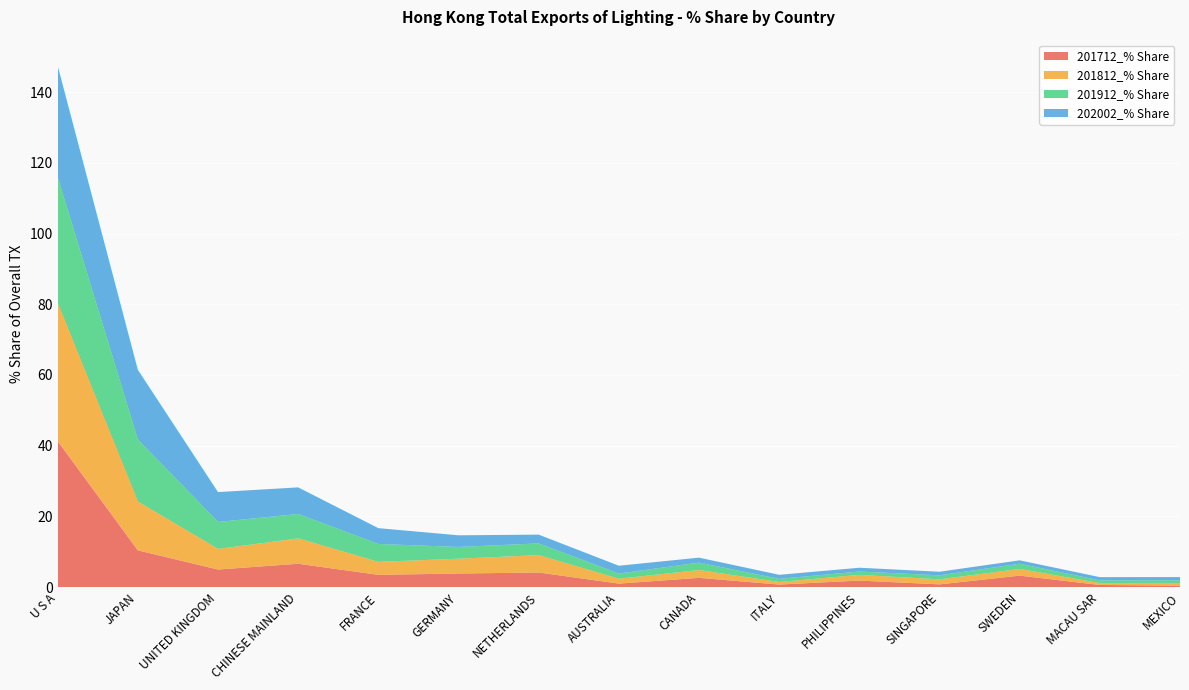

Reading left to right, extract all data points from this chart.

201712_% Share: U S A=41.3	JAPAN=10.4	UNITED KINGDOM=5.0	CHINESE MAINLAND=6.6	FRANCE=3.5	GERMANY=3.9	NETHERLANDS=4.2	AUSTRALIA=1.0	CANADA=2.6	ITALY=0.7	PHILIPPINES=1.9	SINGAPORE=0.8	SWEDEN=3.3	MACAU SAR=0.6	MEXICO=0.5
201812_% Share: U S A=39.0	JAPAN=13.8	UNITED KINGDOM=5.8	CHINESE MAINLAND=7.2	FRANCE=3.7	GERMANY=4.2	NETHERLANDS=4.9	AUSTRALIA=1.4	CANADA=2.2	ITALY=0.7	PHILIPPINES=1.6	SINGAPORE=1.4	SWEDEN=1.9	MACAU SAR=0.5	MEXICO=0.7
201912_% Share: U S A=35.6	JAPAN=17.5	UNITED KINGDOM=7.6	CHINESE MAINLAND=6.9	FRANCE=5.1	GERMANY=3.3	NETHERLANDS=3.3	AUSTRALIA=1.5	CANADA=2.1	ITALY=0.9	PHILIPPINES=0.9	SINGAPORE=1.1	SWEDEN=1.5	MACAU SAR=0.8	MEXICO=0.8
202002_% Share: U S A=31.5	JAPAN=19.8	UNITED KINGDOM=8.4	CHINESE MAINLAND=7.5	FRANCE=4.5	GERMANY=3.3	NETHERLANDS=2.5	AUSTRALIA=2.2	CANADA=1.4	ITALY=1.1	PHILIPPINES=1.1	SINGAPORE=1.0	SWEDEN=1.0	MACAU SAR=0.9	MEXICO=0.9